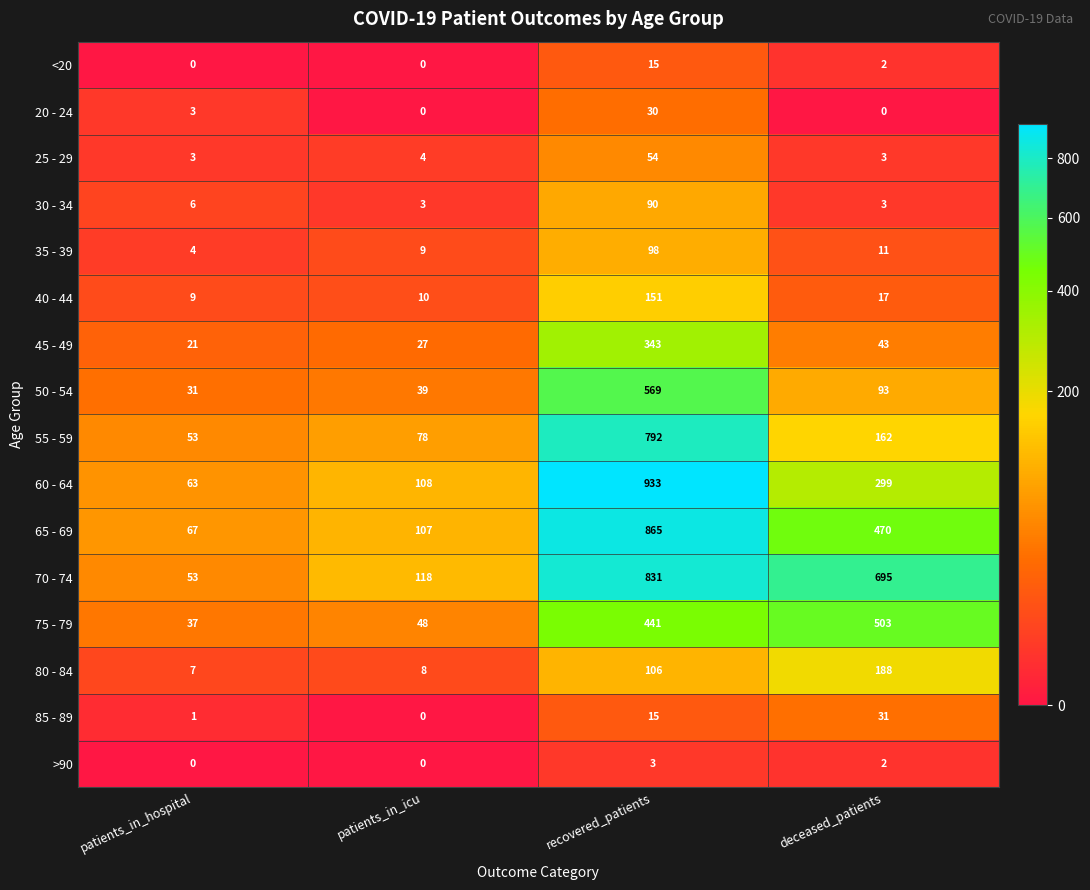

The value of 20 - 24 at deceased_patients is 15. True or false?

False